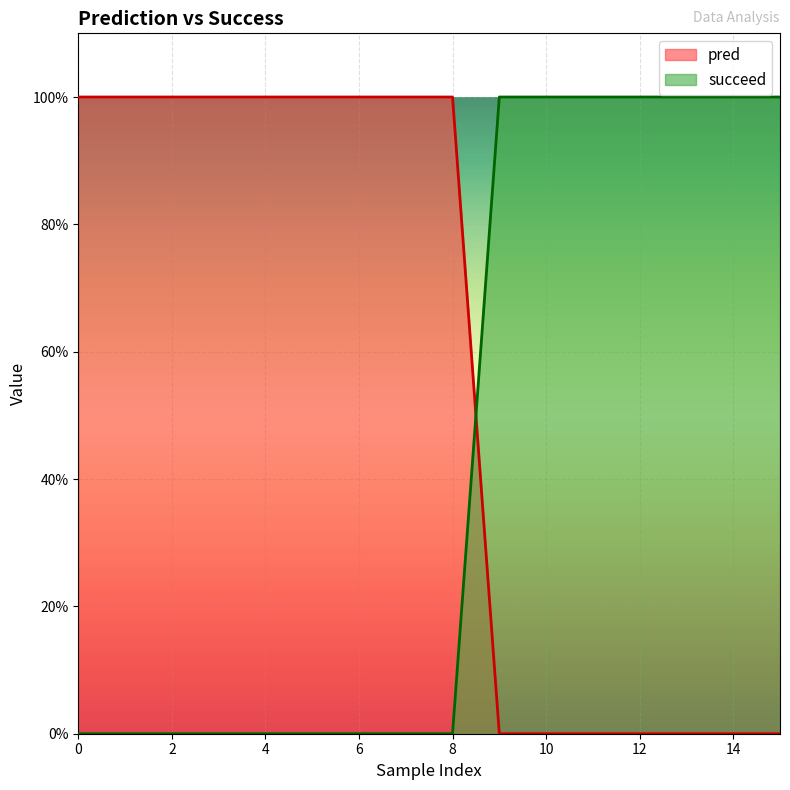

At 0, list the series in order from smallest to largest.

succeed, pred